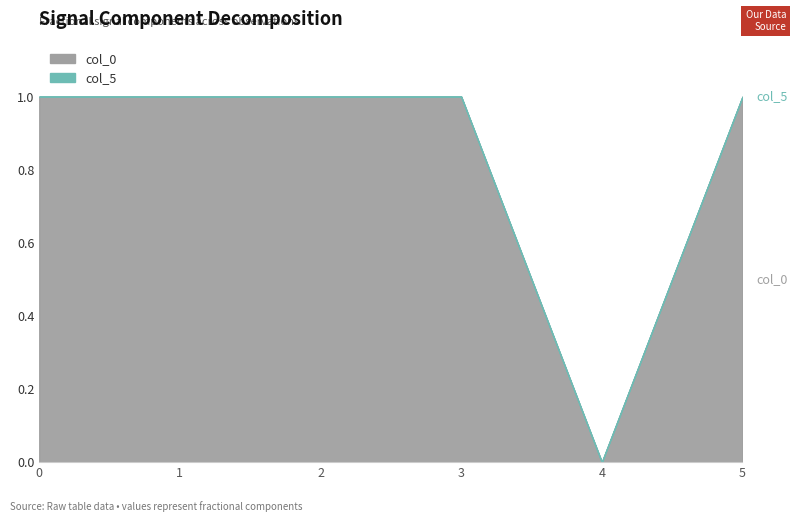

At which category is the sum across all series the highest?

3